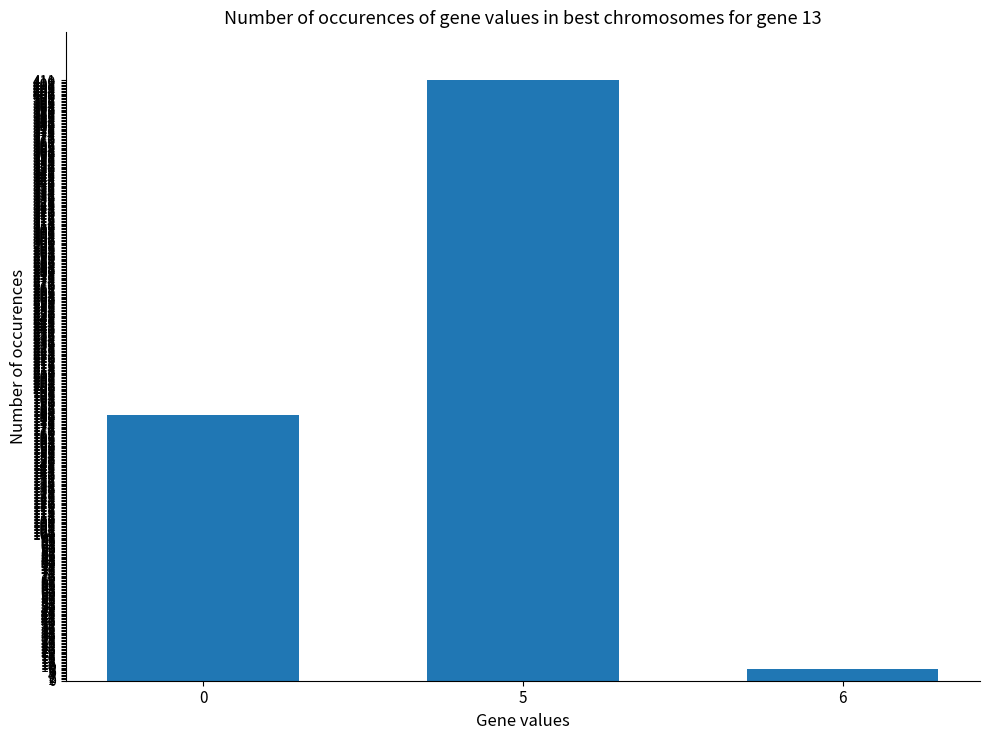

Does the chart contain stacked bars?

No